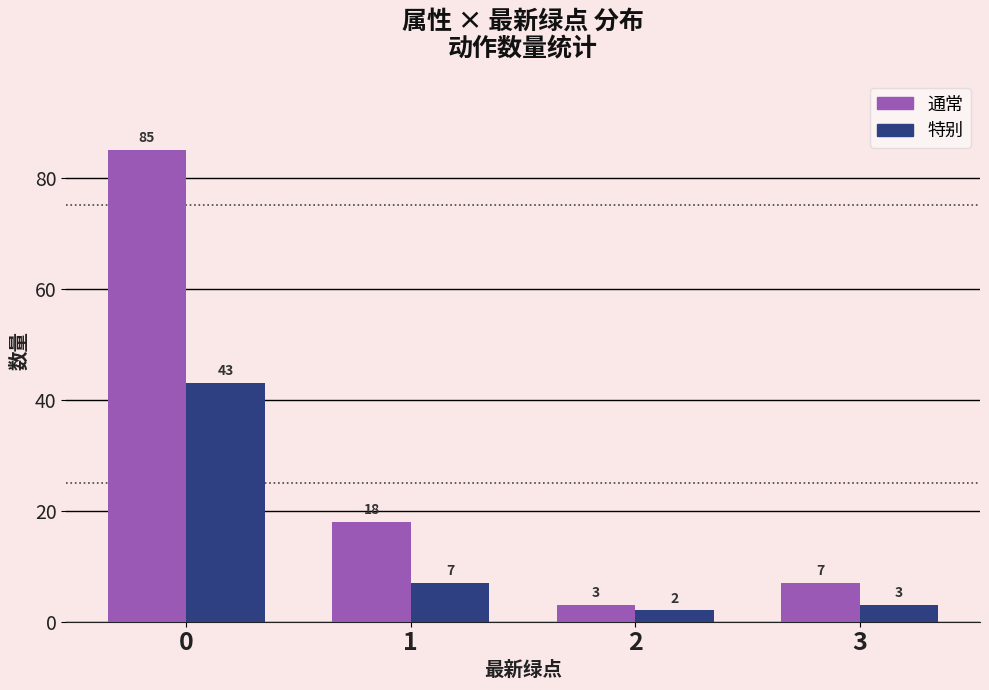

What is the total value across all series at 0?

128